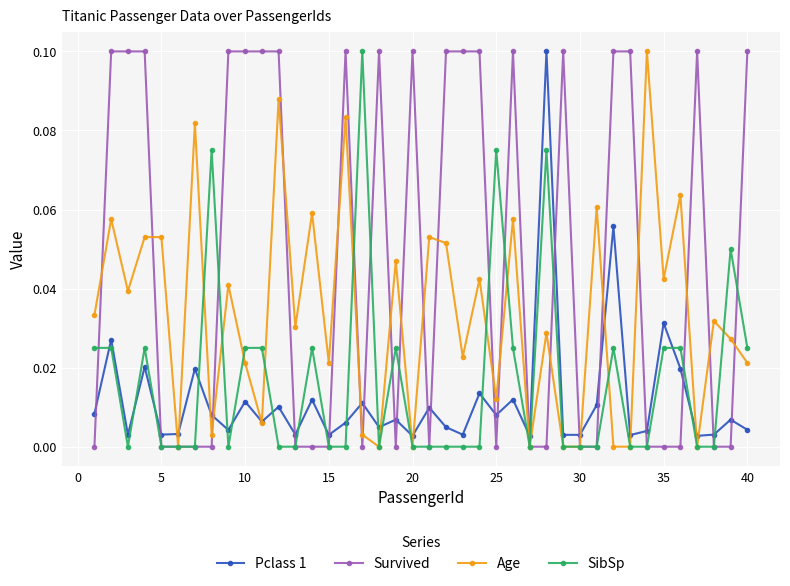

Which series has the largest total across all categories?

Survived